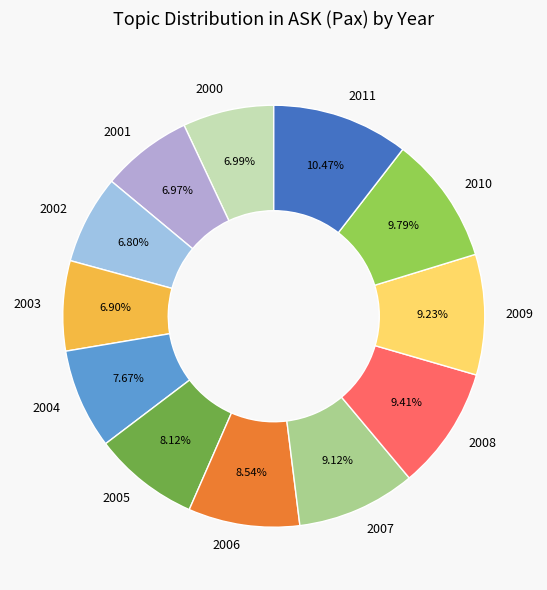

To the nearest percent, what percentage of the pie is 2002?

7%